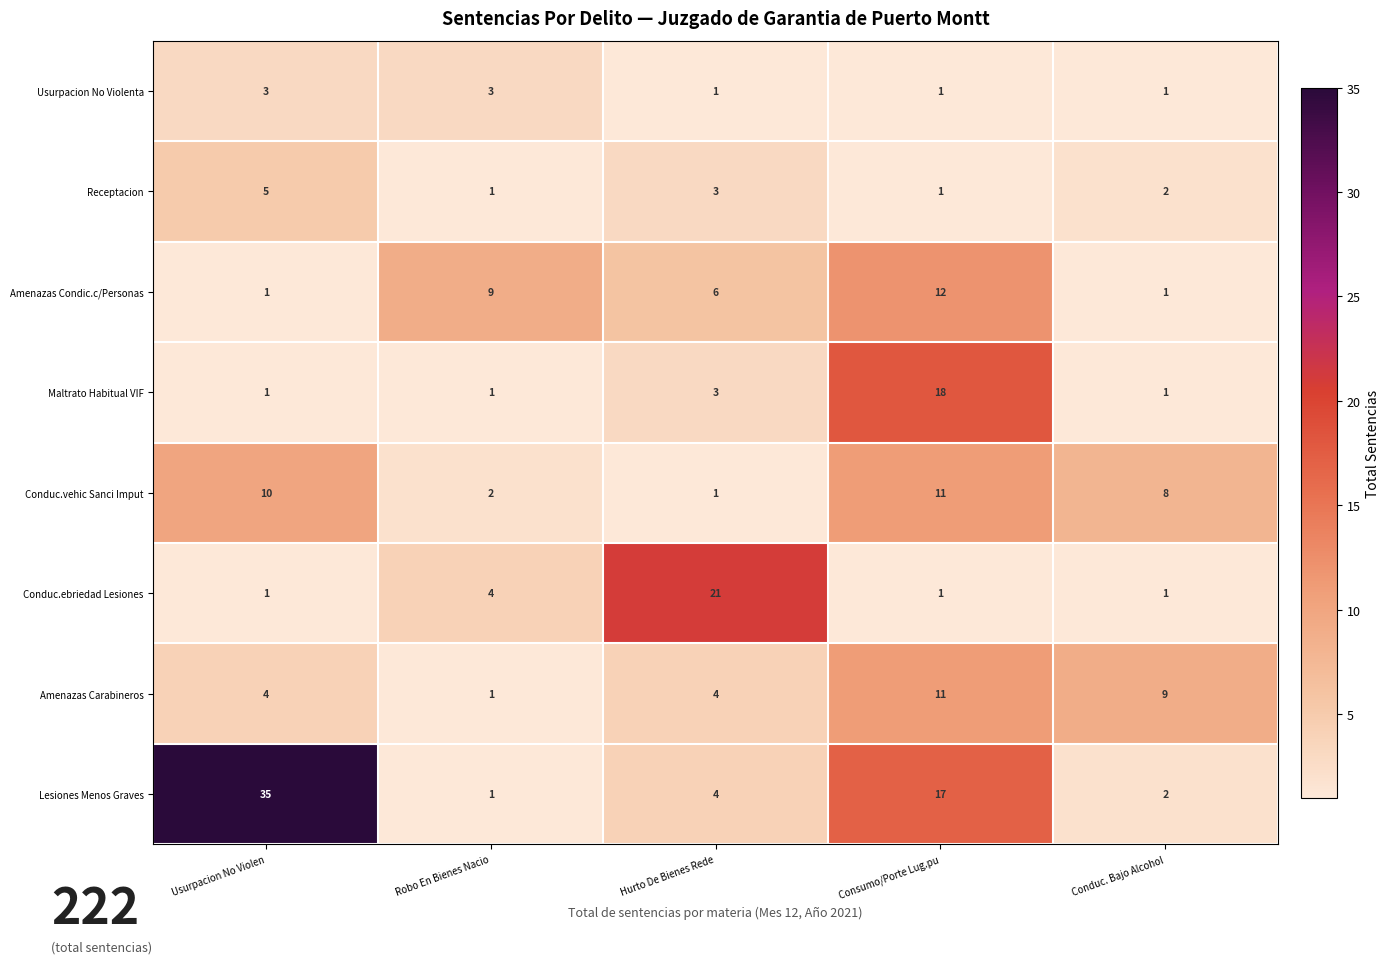

Which category has the lowest value in the Lesiones Menos Graves series?

Robo En Bienes Nacio